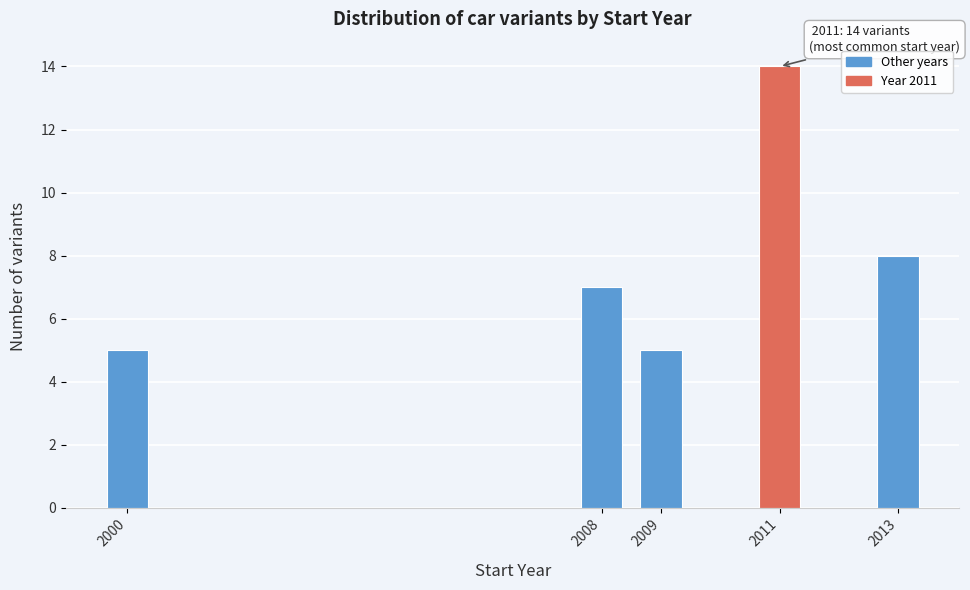

Reading right to left, extract all data points from this chart.

8	14	5	7	5